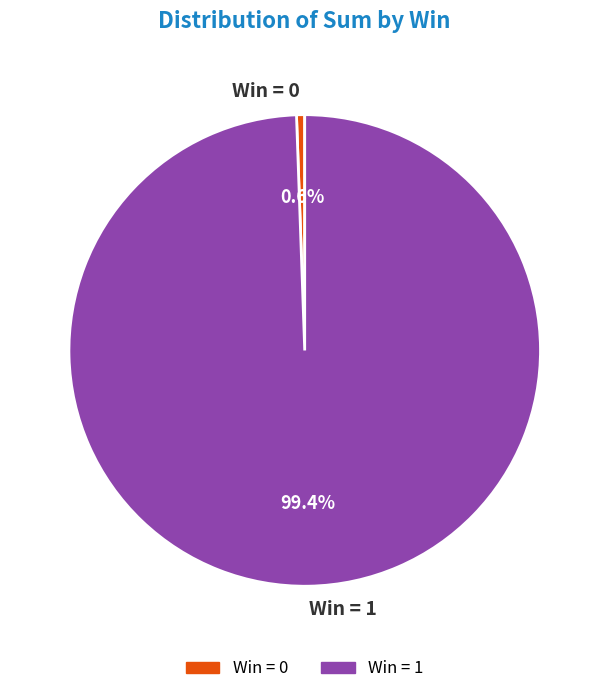

Is there a majority slice in this chart?

Yes